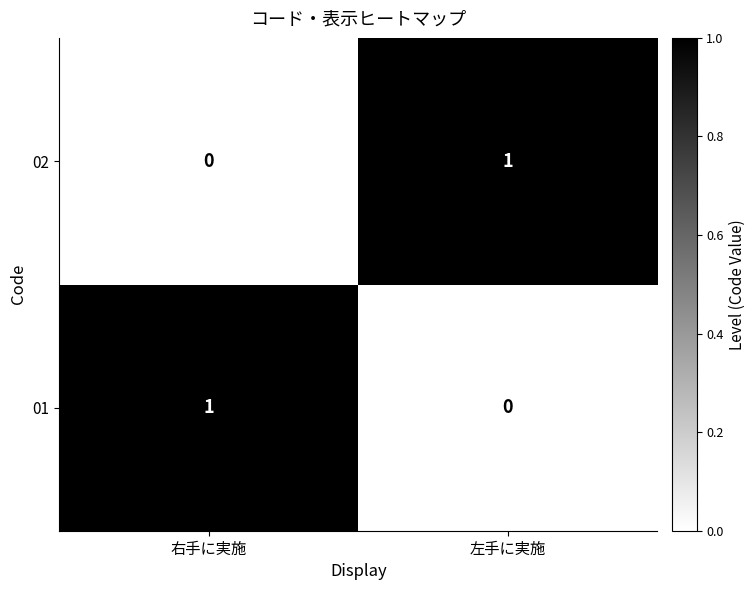

Which category has the lowest value in the 01 series?

左手に実施